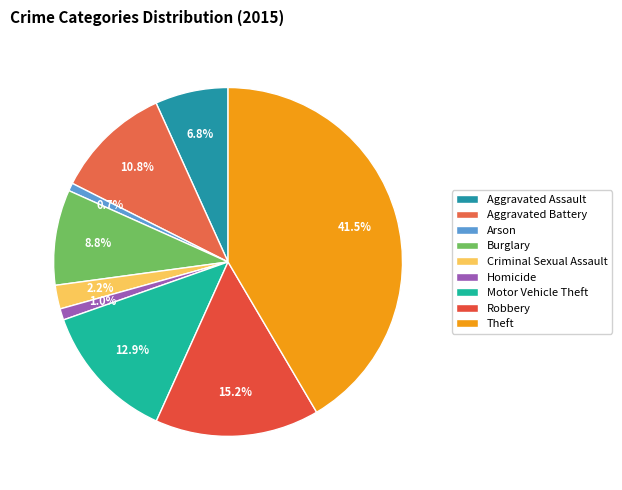

To the nearest percent, what is the combined percentage of Aggravated Battery and Theft?

52%